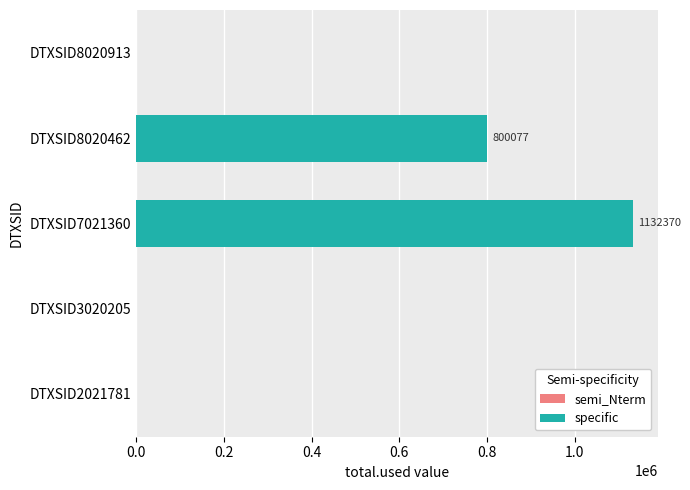

At 1, list the series in order from largest to smallest.

DTXSID7021360, DTXSID8020462, DTXSID2021781, DTXSID3020205, DTXSID8020913